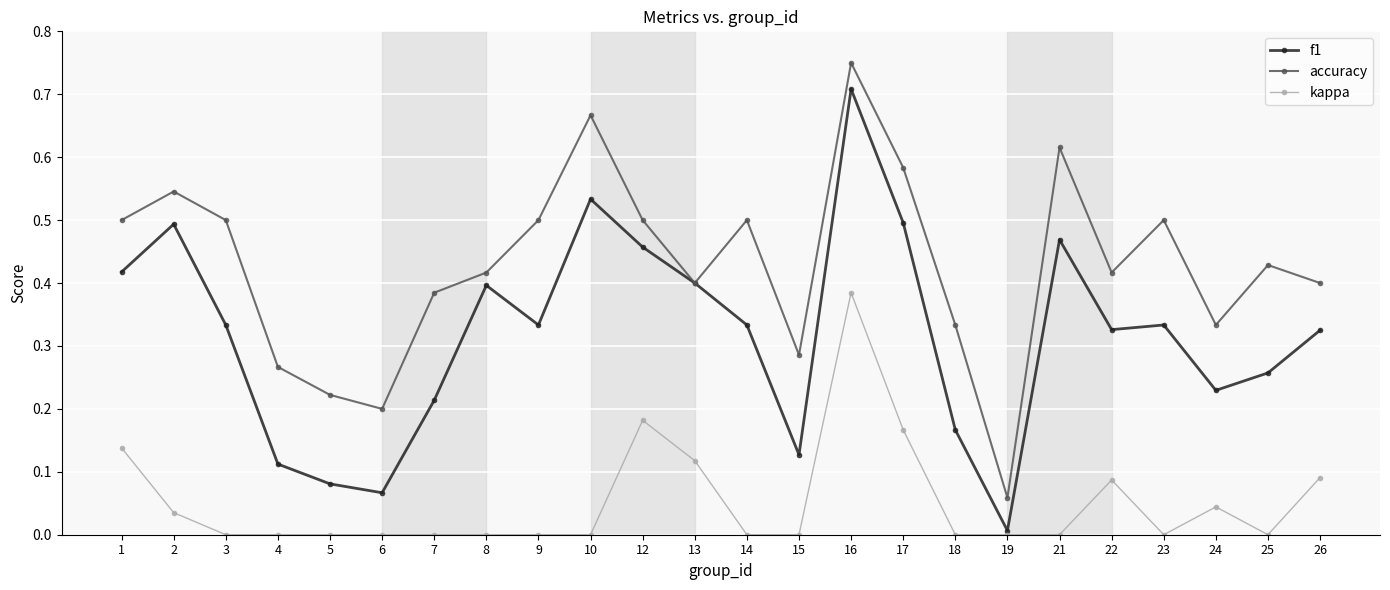

True or false: accuracy and kappa intersect in this chart.

False